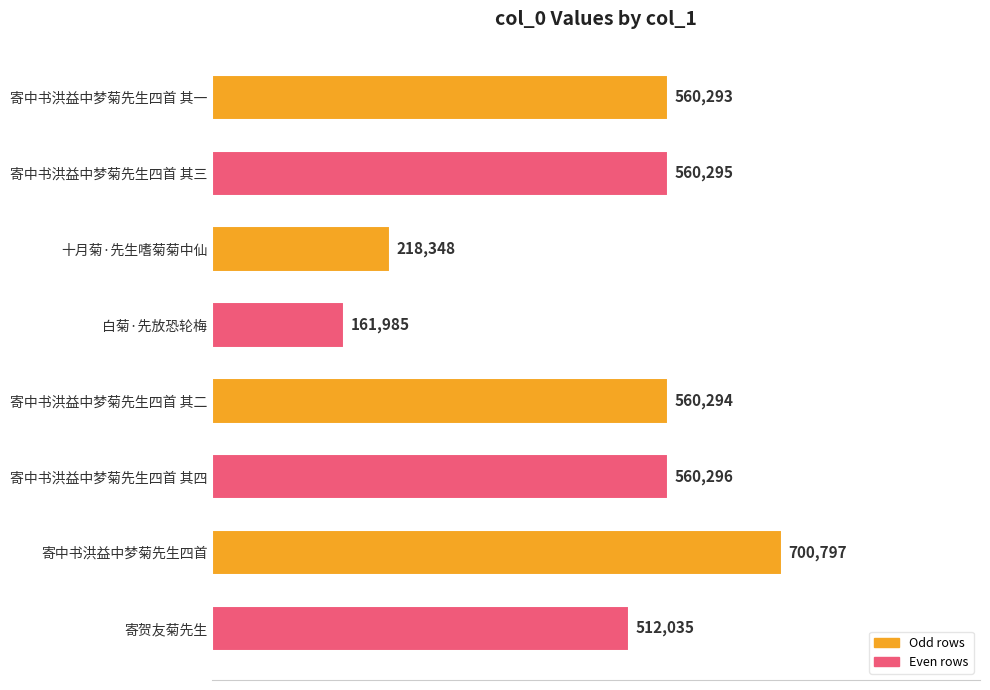

The chart shows a value of 750872 at 寄中书洪益中梦菊先生四首 其四. True or false?

False